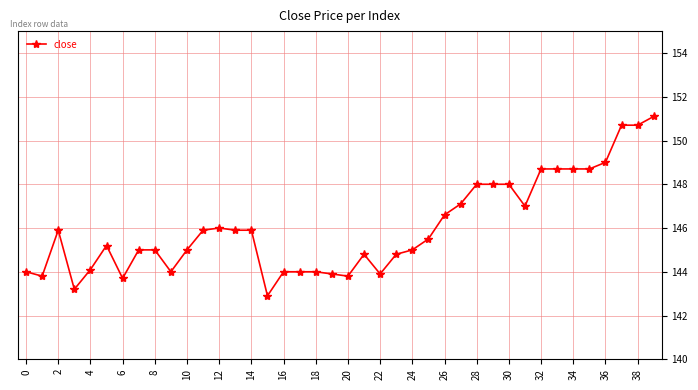

What is the value of the 3rd point from the left?

145.9